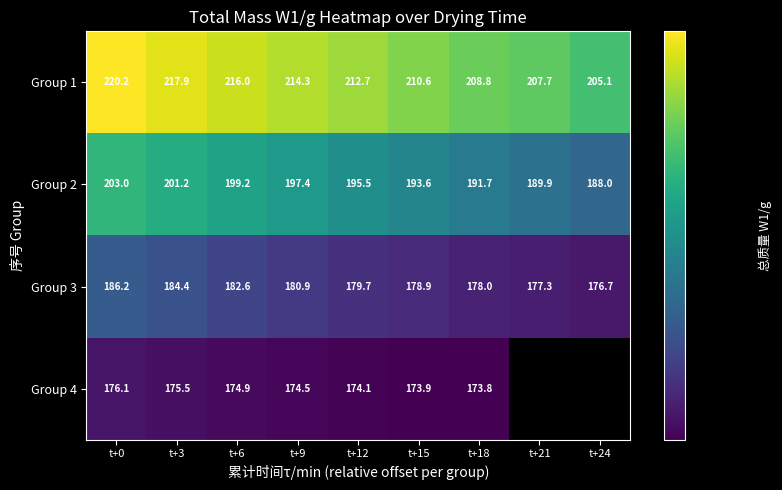

True or false: Group 4 has a value of 173.8 at t+18.

True